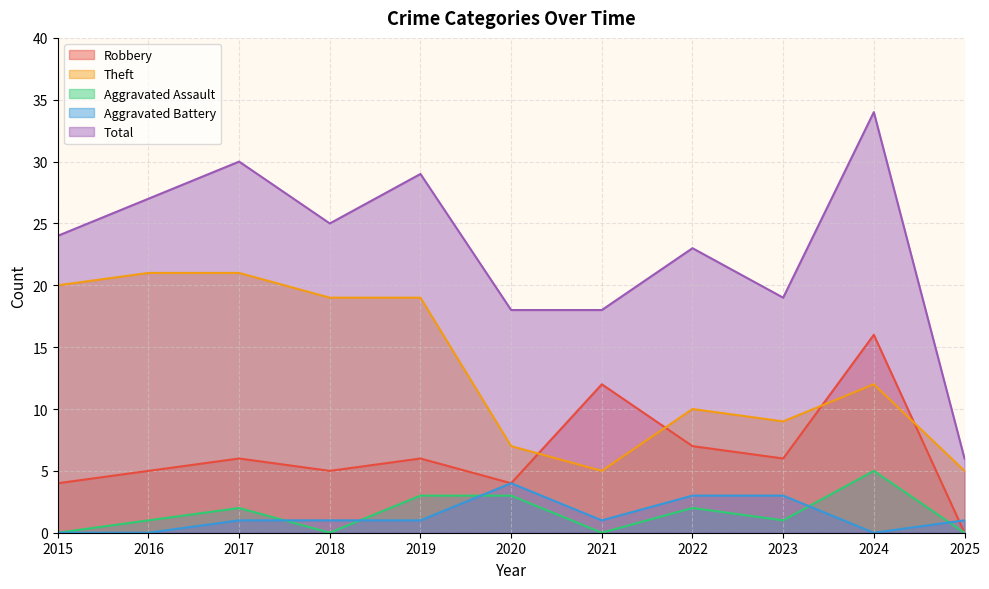

The value of Total at 2018 is 25. True or false?

True